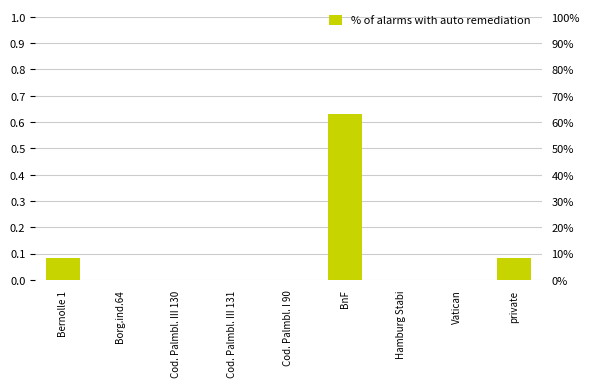

Does the chart contain any negative values?

No